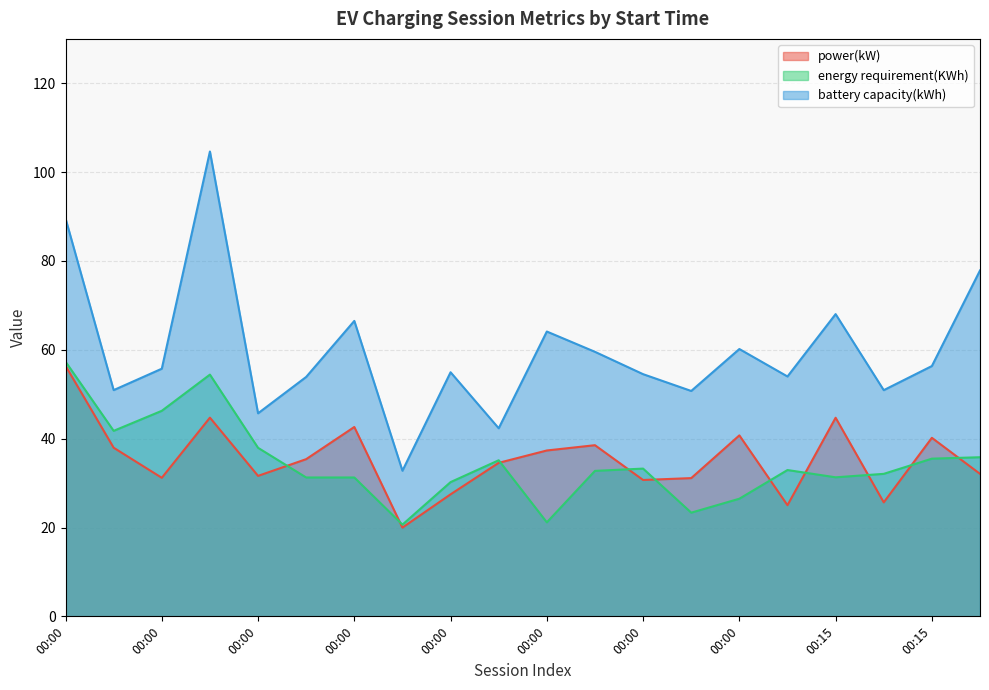

At which category does power(kW) reach its first local valley?

00:00